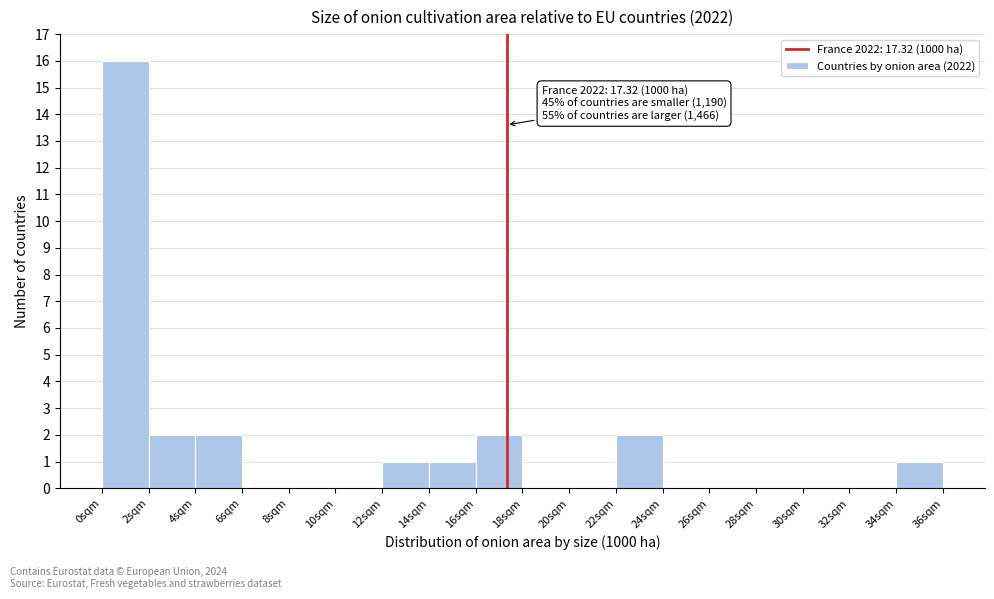

Which range on the x-axis has the tallest bar?

0 to 2